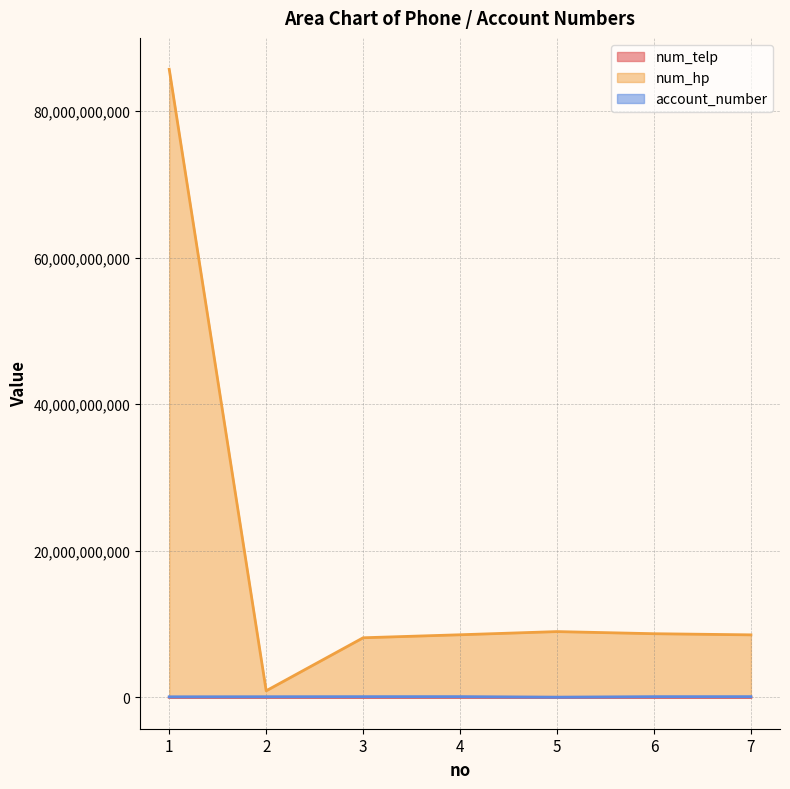

True or false: num_telp and num_hp cross at least once.

False